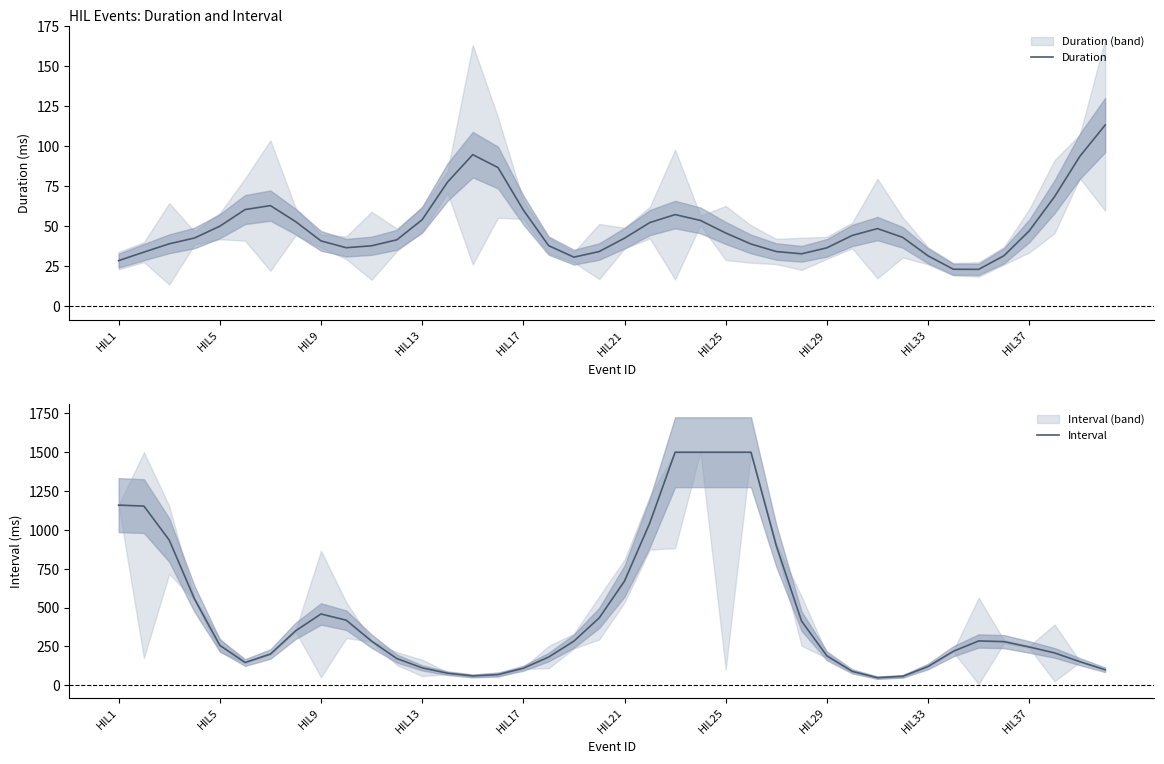

At how many categories does at least one series exceed 1087?

6